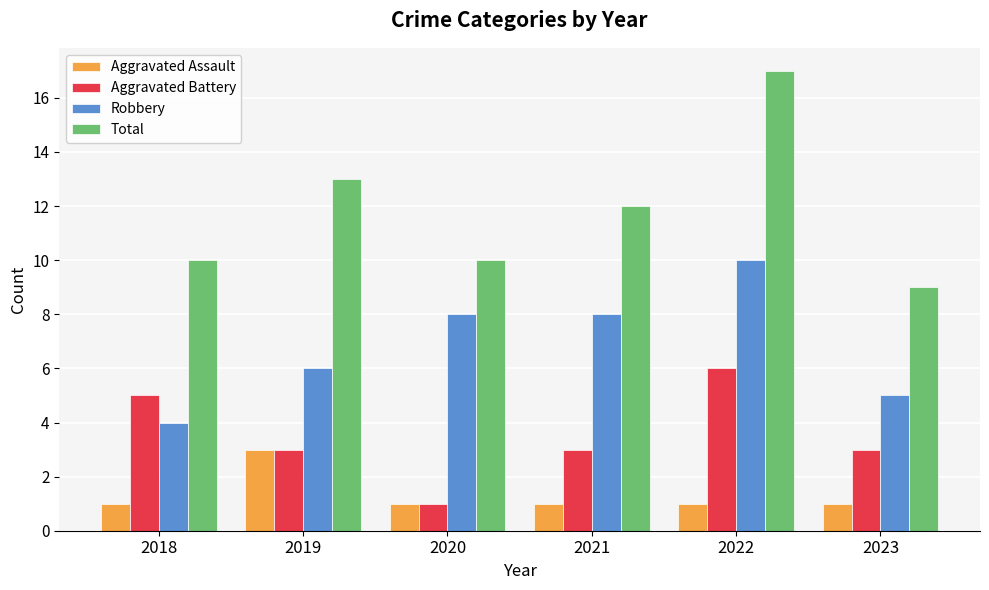

Reading left to right, extract all data points from this chart.

Aggravated Assault: 1	3	1	1	1	1
Aggravated Battery: 5	3	1	3	6	3
Robbery: 4	6	8	8	10	5
Total: 10	13	10	12	17	9